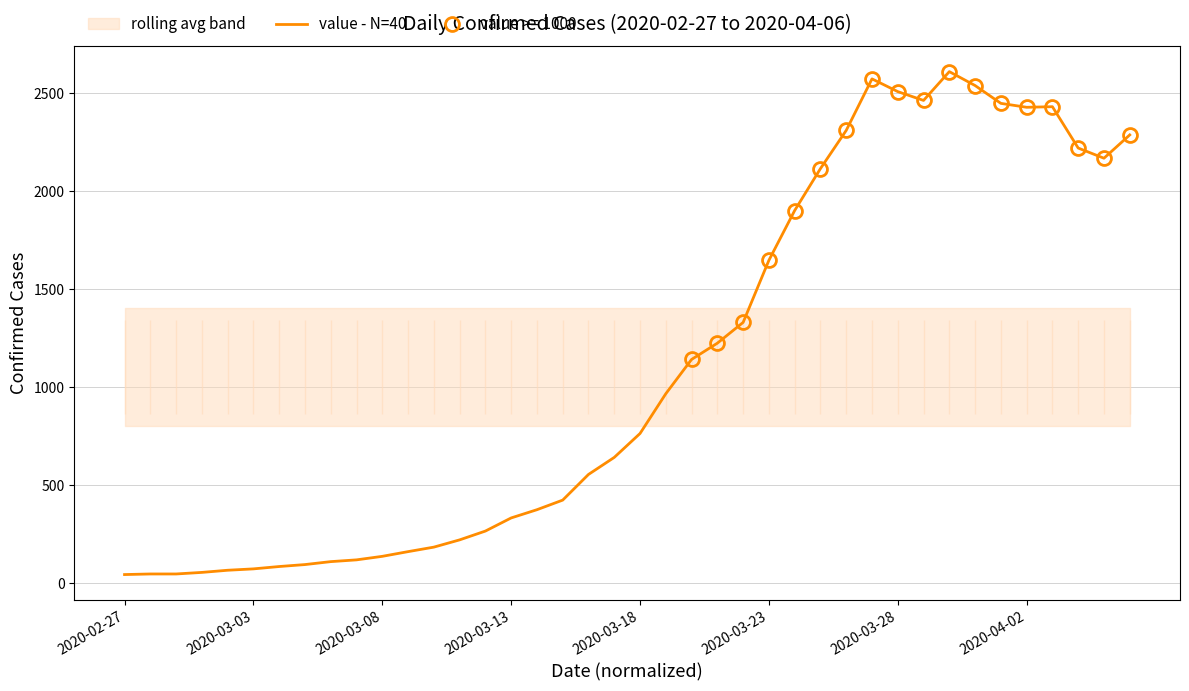

How many values are below 764?

20